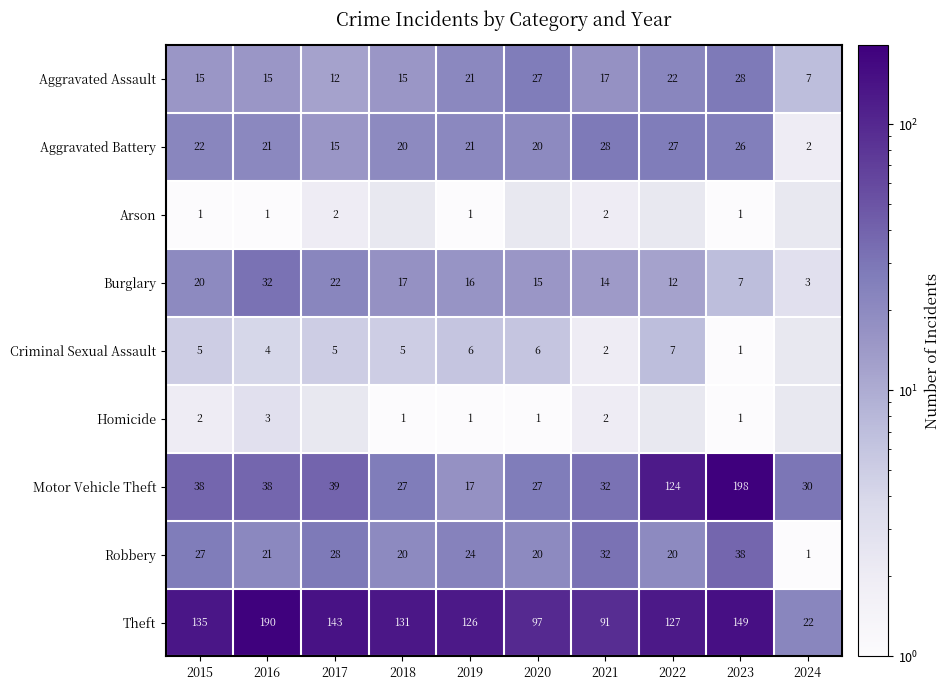

At which category is the sum across all series the highest?

2023